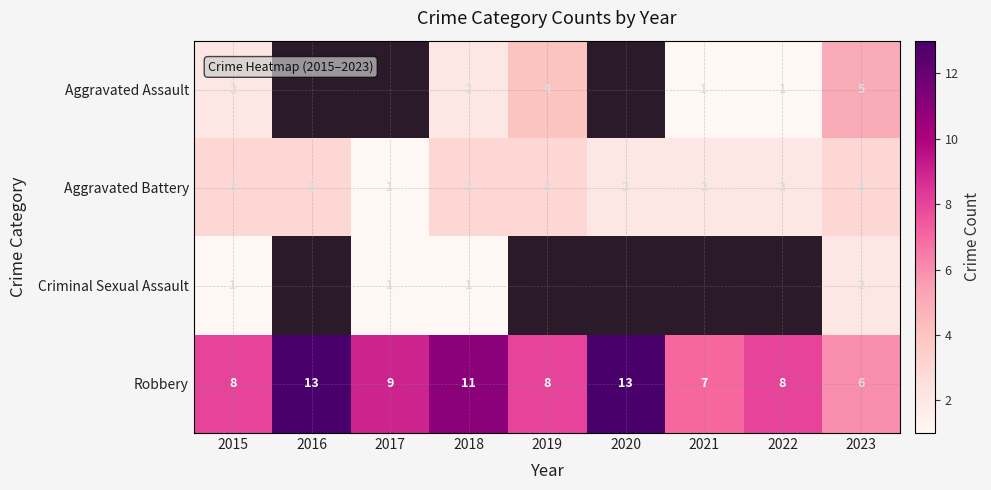

What is the difference between the highest and lowest values at 2021?

6.0